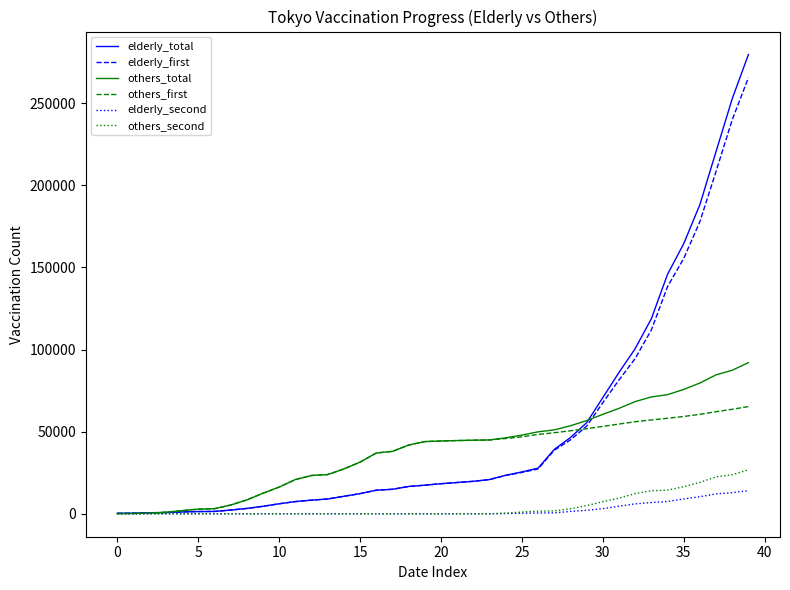

Rank the series by their maximum value, from lowest to highest.

elderly_second, others_second, others_first, others_total, elderly_first, elderly_total